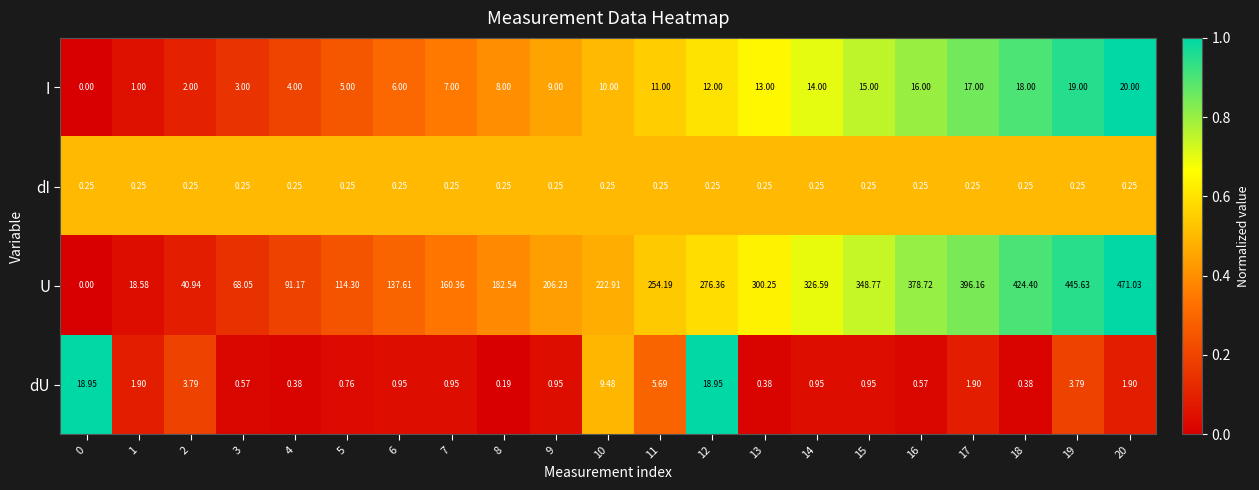

What is the total value across all series at 9?

216.4